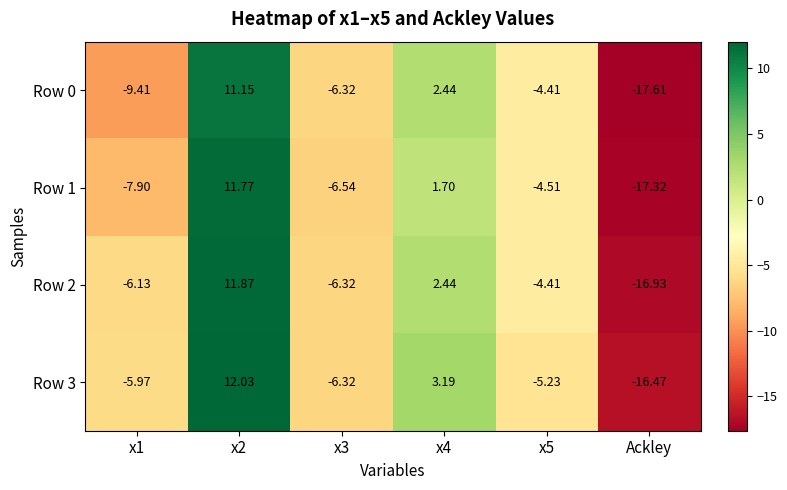

At which label does Row 3 reach its minimum?

Ackley